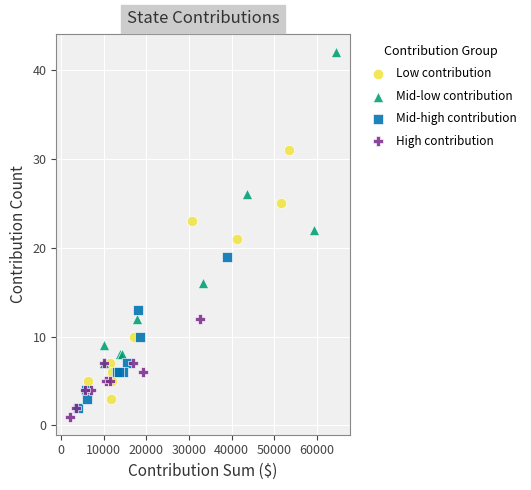

Which series has the largest Y range (max minus min)?

Mid-low contribution